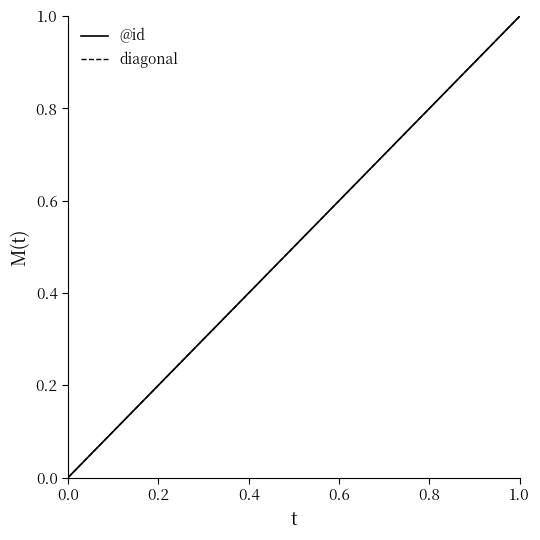

What is the value of the 8th point from the left?

0.5